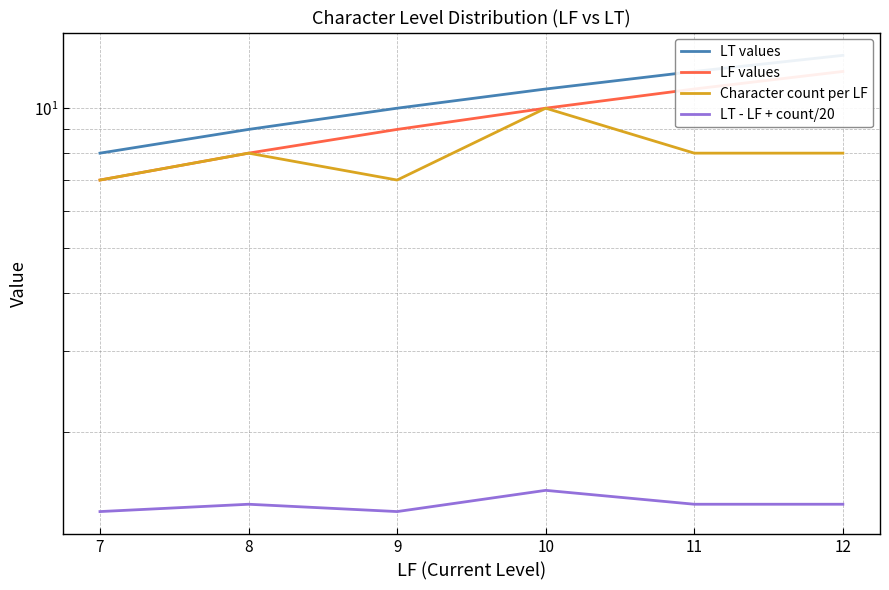

What is the value of the Character count per LF point at the 2nd from the left?

8.0